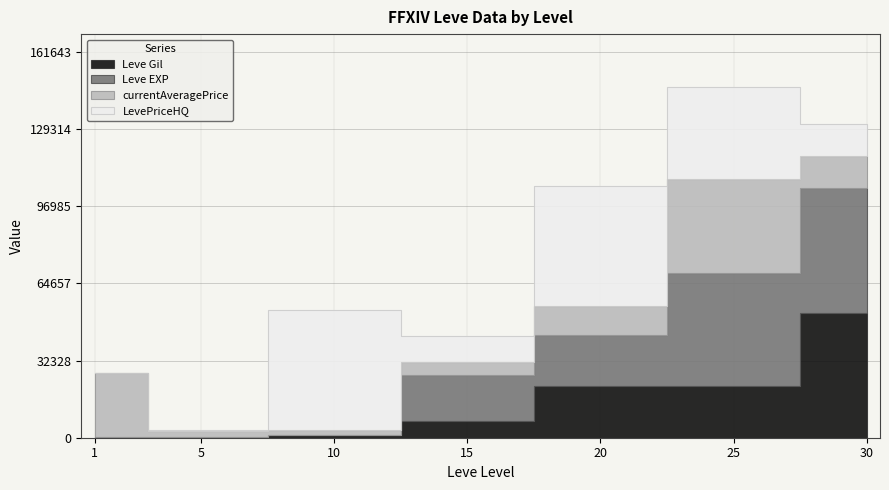

Which series changed the most between 15 and 20?

LevePriceHQ